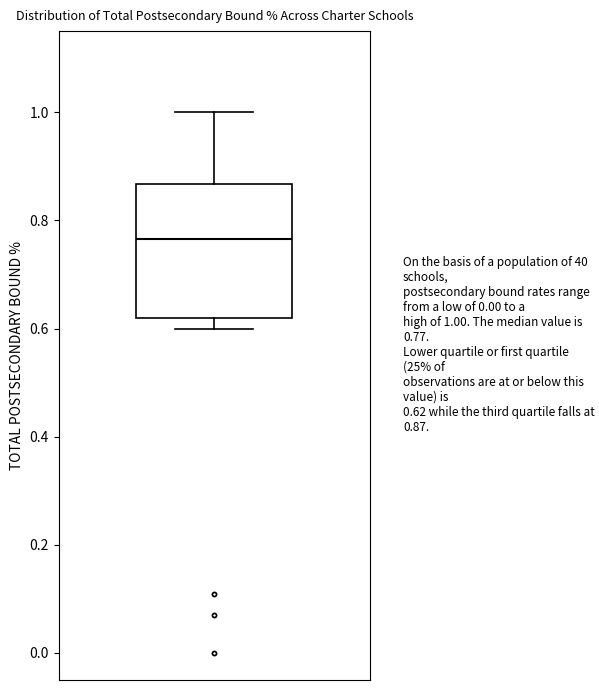

Where is the lower edge of the box on the y-axis? The values are not printed on the chart, so give them approximately, as read against the axis.

0.62